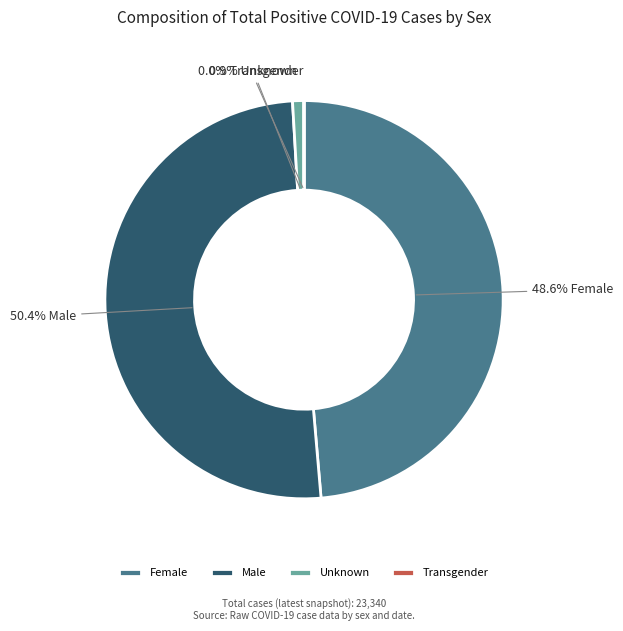

What is the ratio of the value at Male to the value at Unknown?

55.0